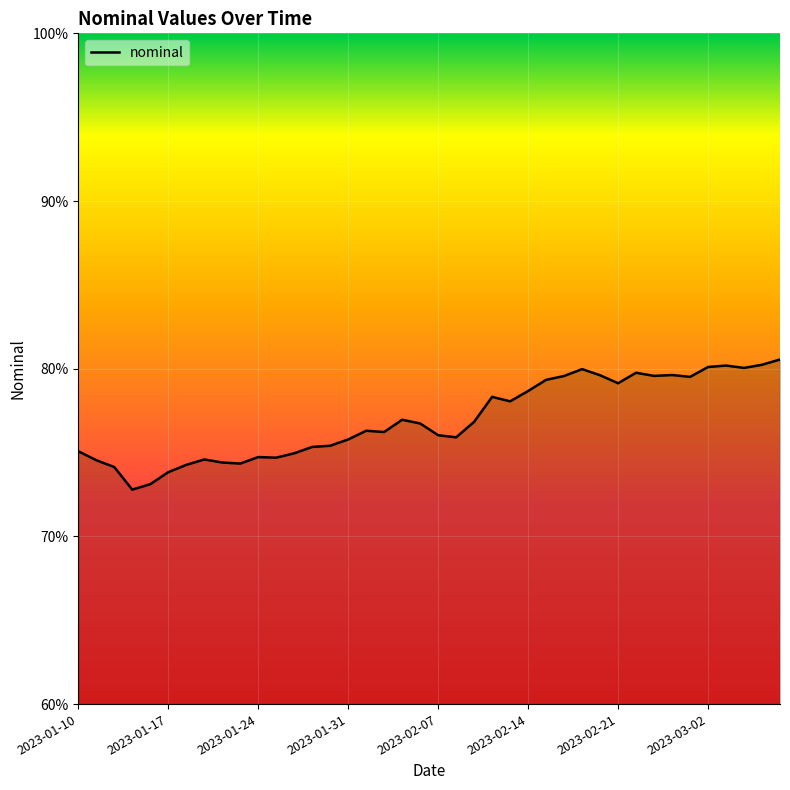

What is the greatest value displayed?

80.5